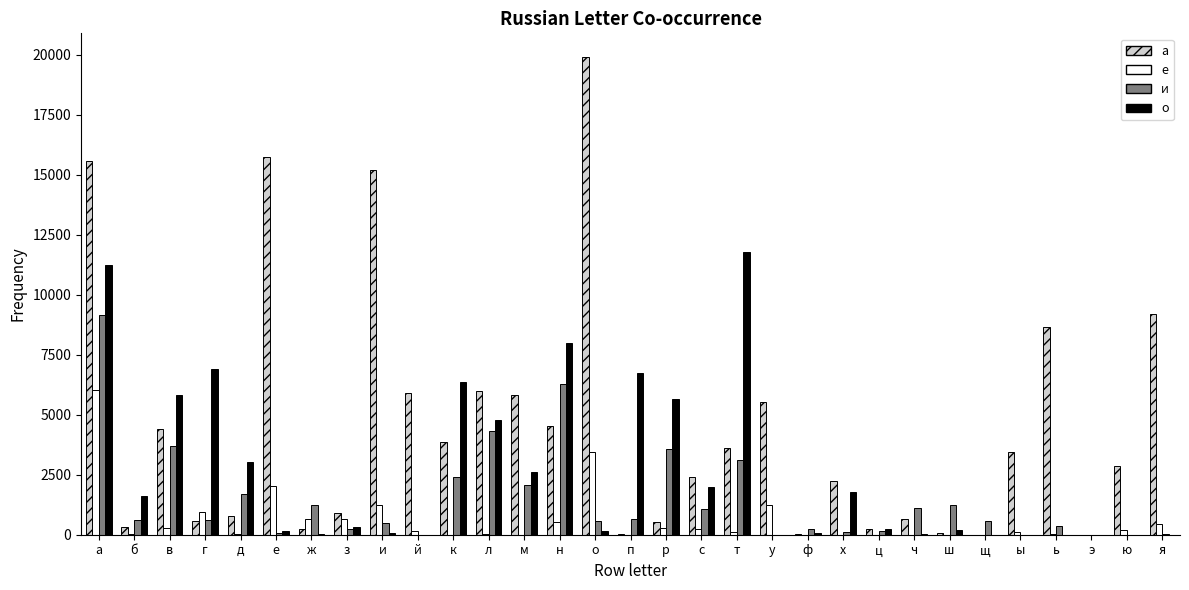

Which series changed the most between у and щ?

а